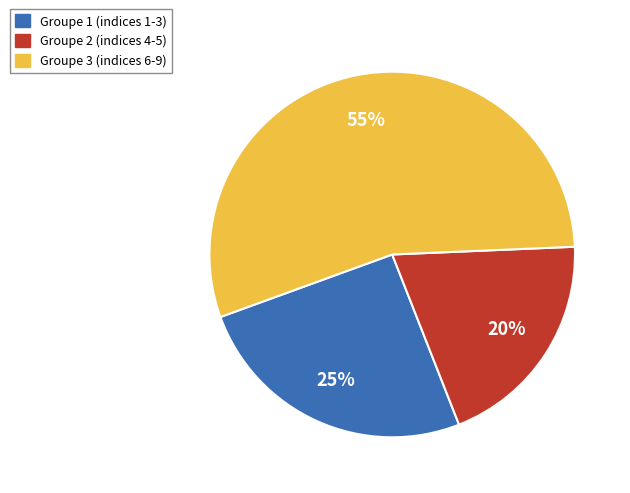

Is there any slice that represents more than half of the pie?

Yes